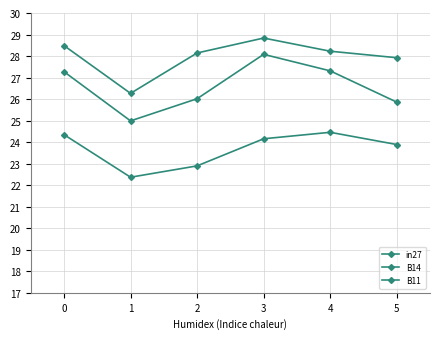

True or false: B11 has a value of 36.6 at 1.

False